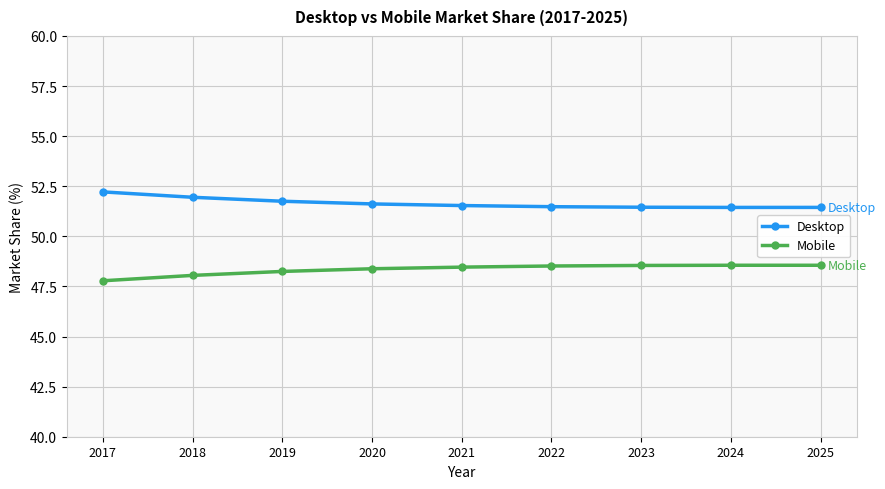

True or false: Mobile has a value of 48.6 at 2025.

True